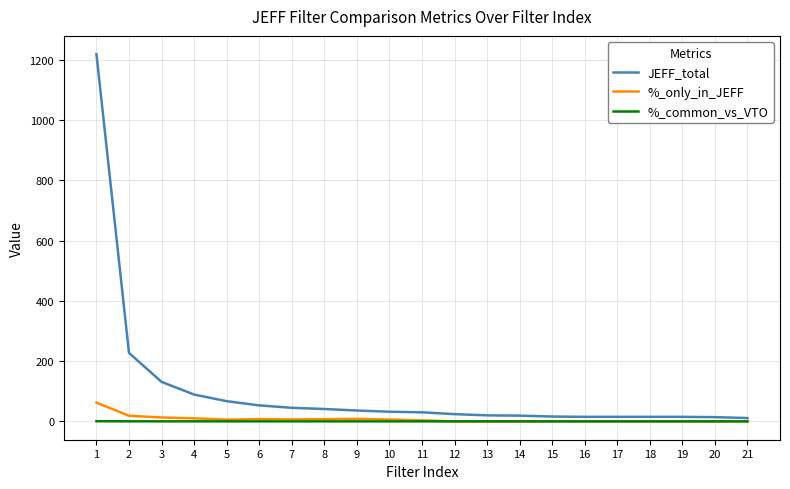

What are all the series names shown in the legend?

JEFF_total, %_only_in_JEFF, %_common_vs_VTO